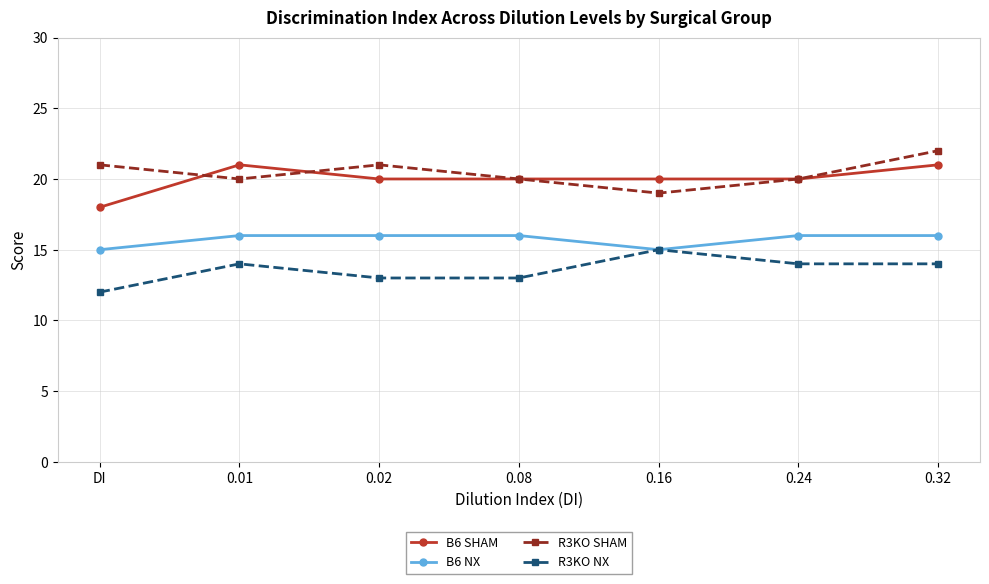

What is the minimum value shown in the chart?

12